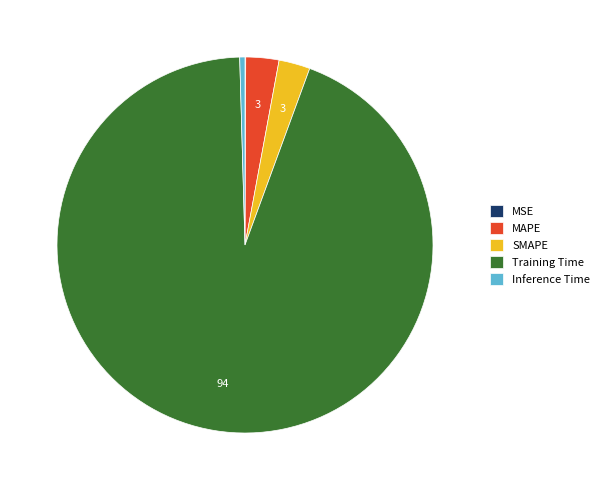

The Inference Time slice represents 0% of the pie. True or false?

True